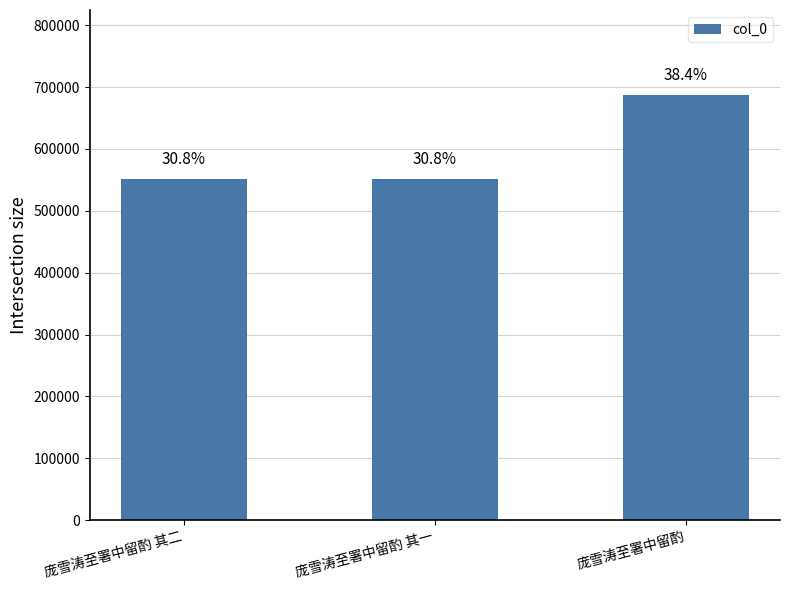

How many bars are there in total?

3